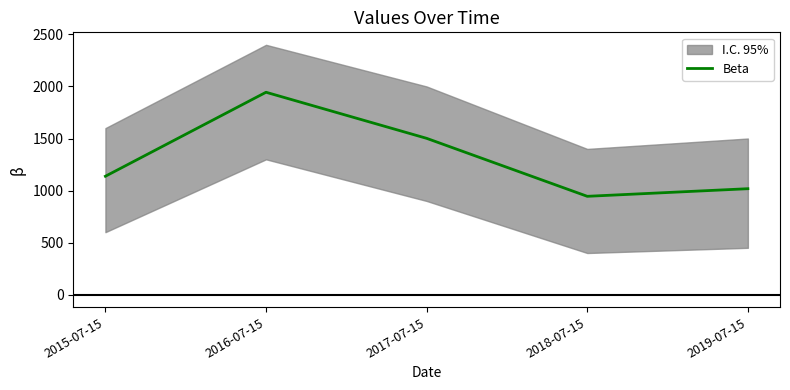

Approximately how many times larger is the value at 2016-07-15 compared to 2017-07-15?

1.3